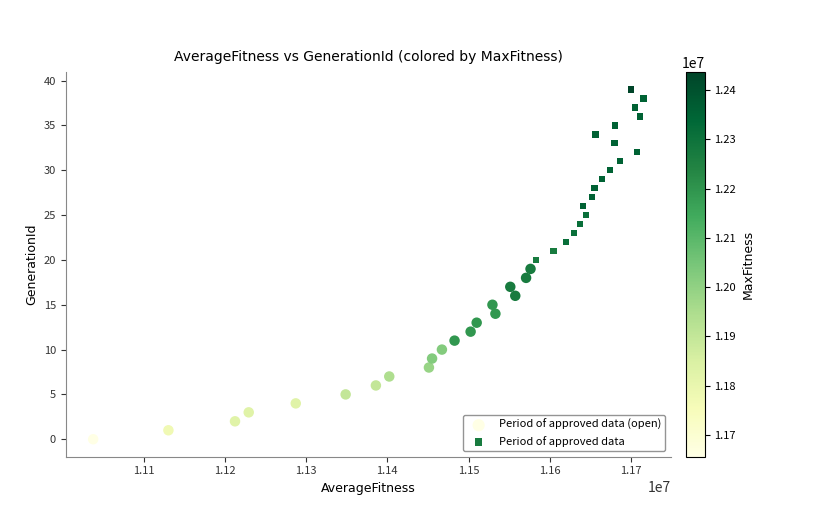

Which series reaches the maximum Y coordinate?

Period of approved data